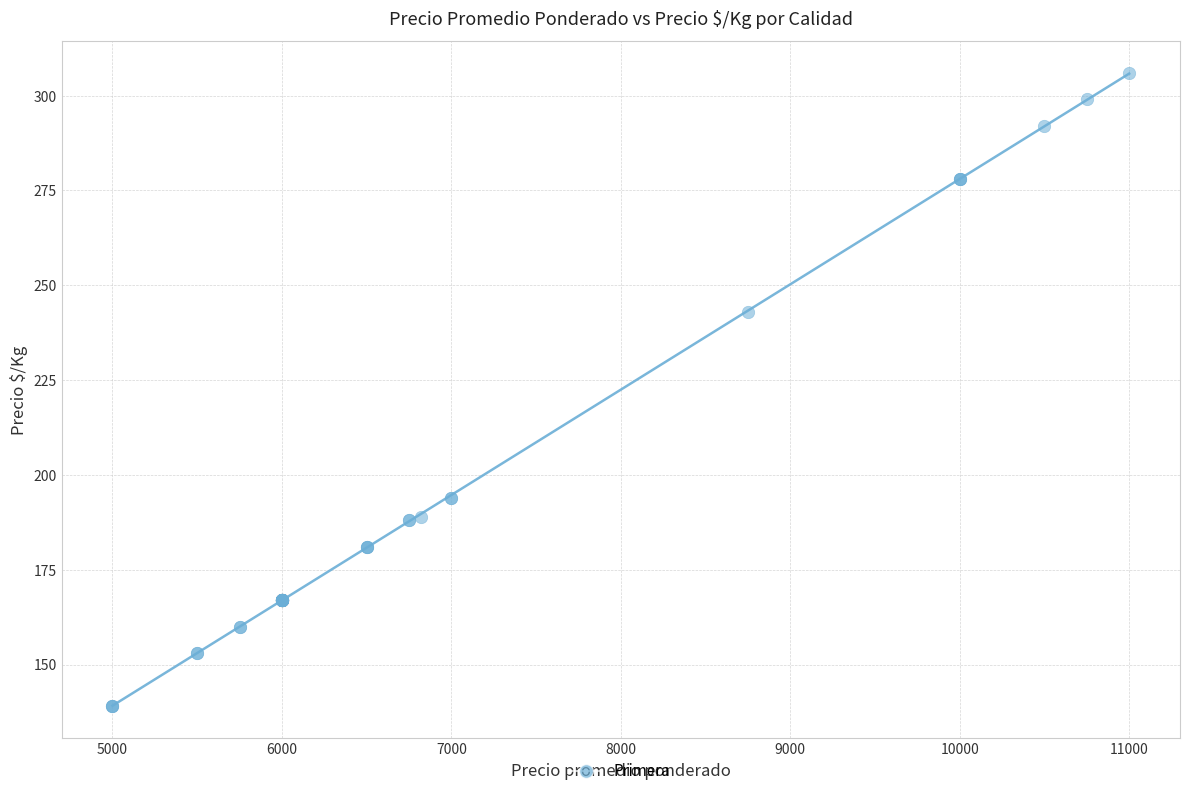

What Y value in the scatter plot is closest to 222?

243